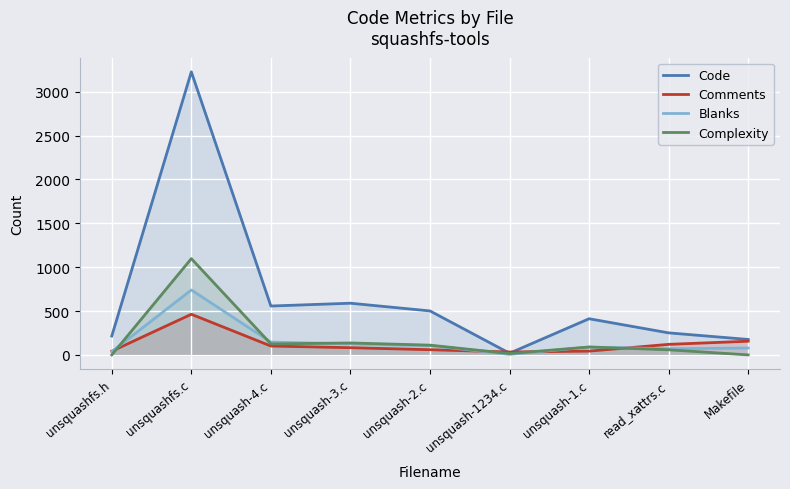

Reading left to right, what are all the values shown in this chart?

Code: 215	3226	557	589	501	19	412	251	176
Comments: 42	463	101	82	59	33	43	120	156
Blanks: 37	740	146	125	106	6	89	70	78
Complexity: 0	1097	125	136	111	15	90	58	0